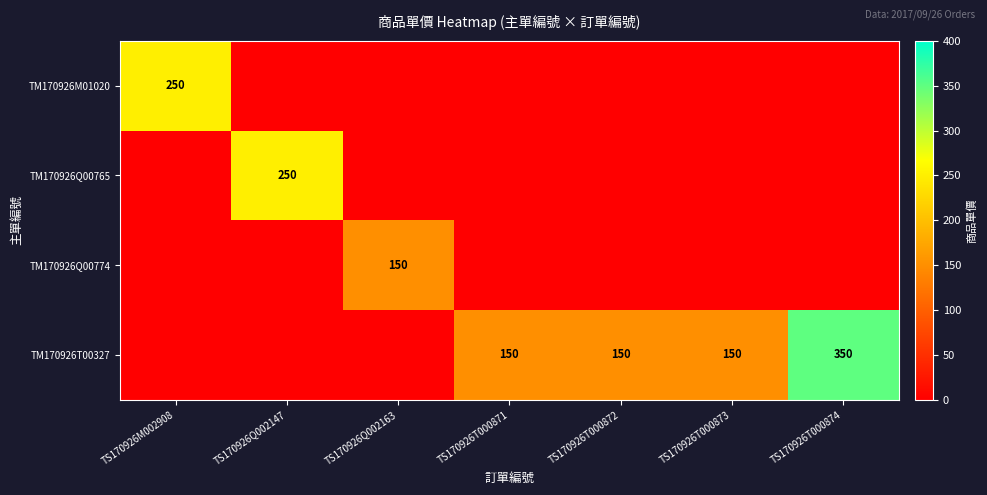

What is the total value across all series at TS170926Q002147?

250